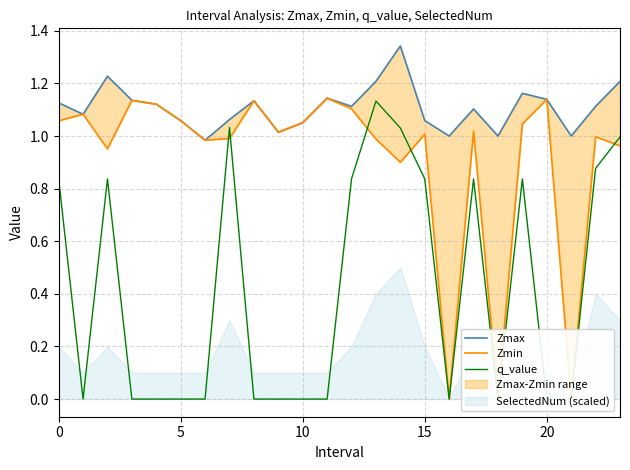

What is the maximum value shown in the chart?

1.3